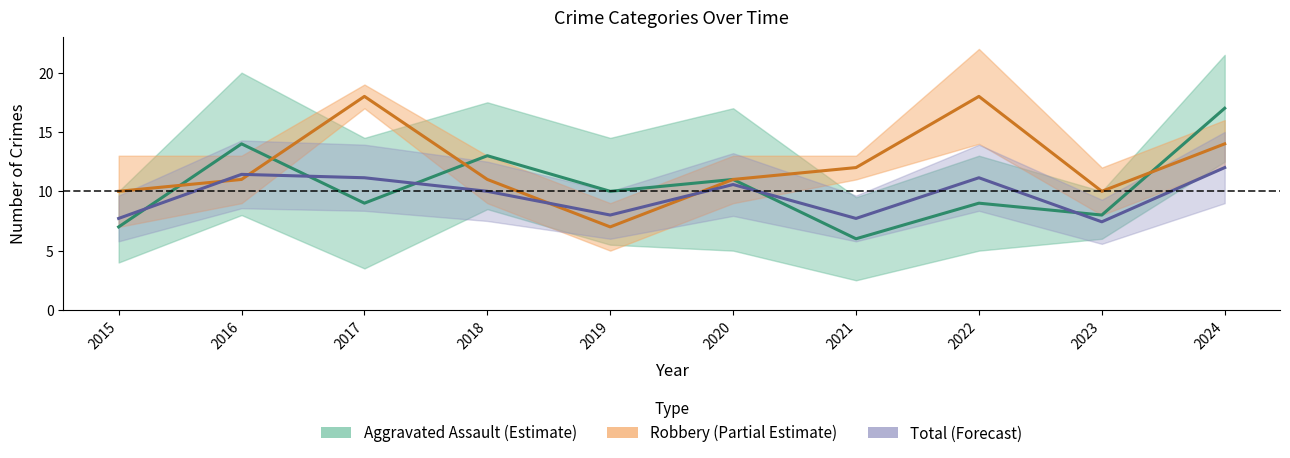

At which label does Total (Forecast) reach its peak?

2024